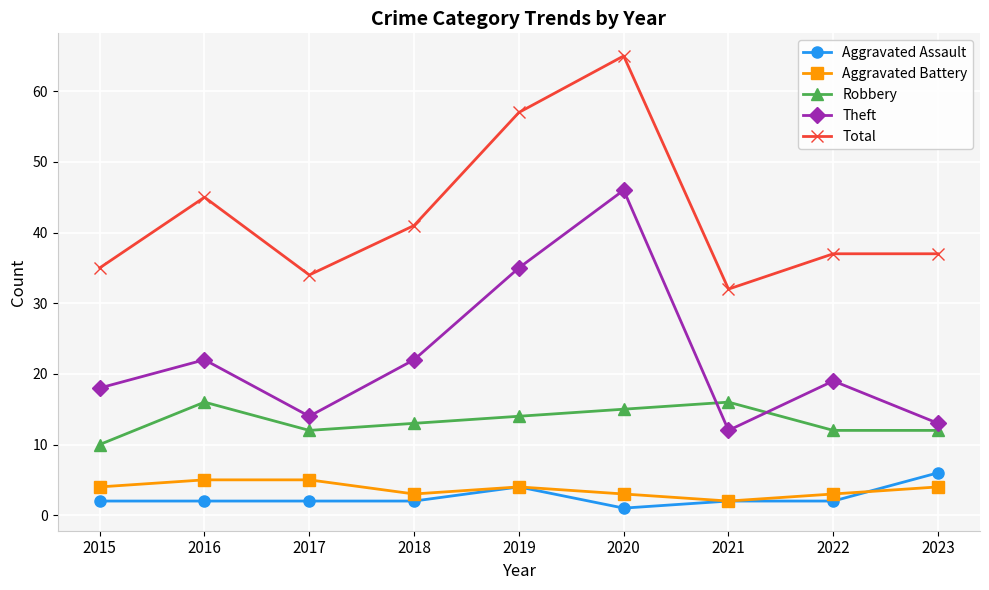

Reading left to right, extract all data points from this chart.

Aggravated Assault: 2	2	2	2	4	1	2	2	6
Aggravated Battery: 4	5	5	3	4	3	2	3	4
Robbery: 10	16	12	13	14	15	16	12	12
Theft: 18	22	14	22	35	46	12	19	13
Total: 35	45	34	41	57	65	32	37	37